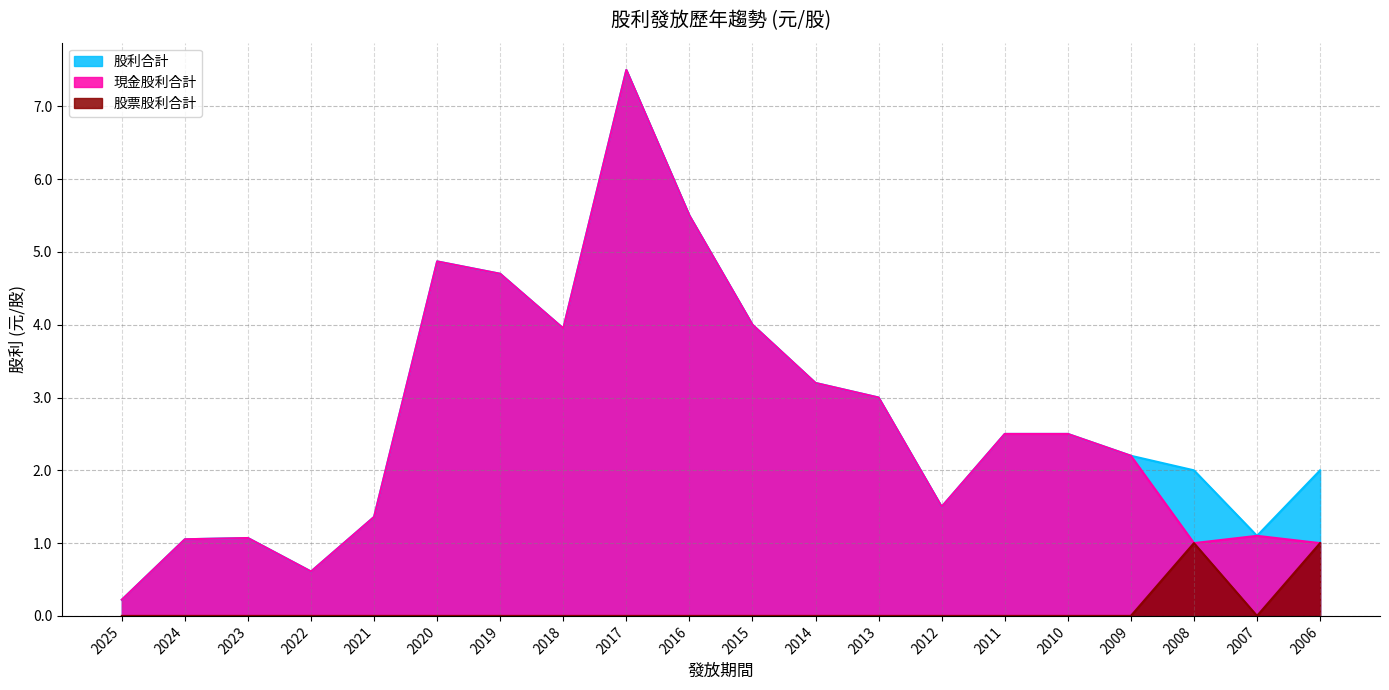

Rank the series at 2007 from lowest to highest value.

股票股利合計, 現金股利合計, 股利合計